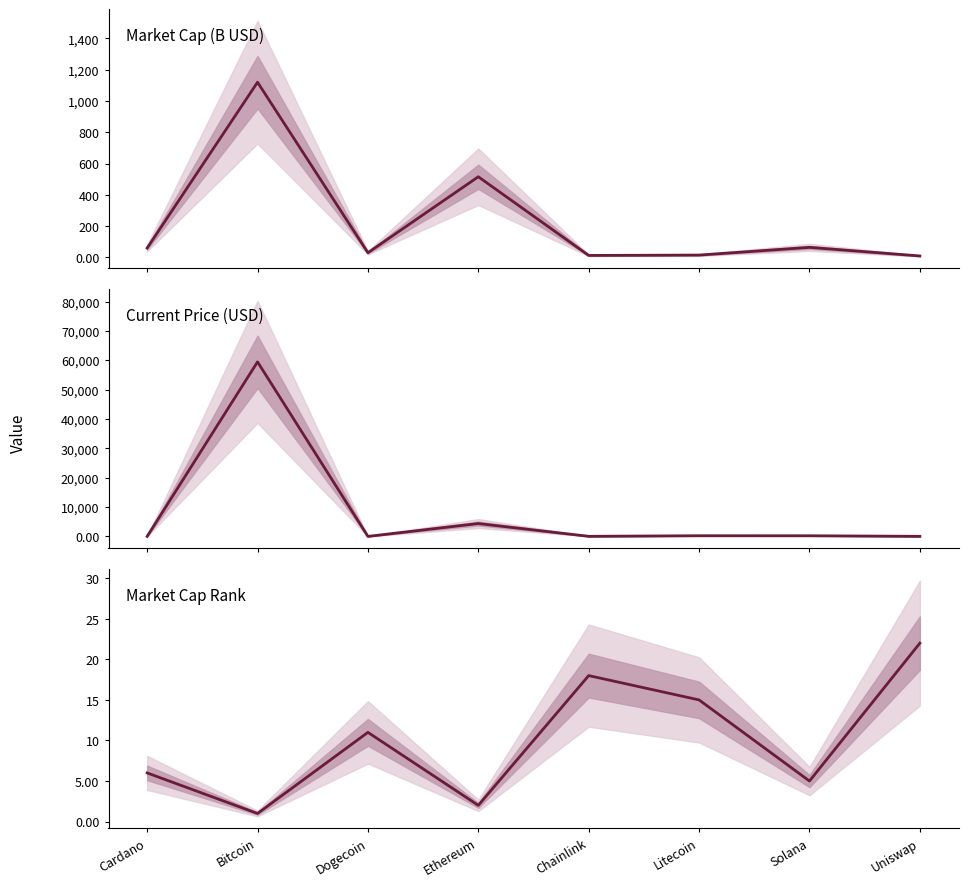

What are all the series names shown in the legend?

Market Cap (B USD), Current Price (USD), Market Cap Rank